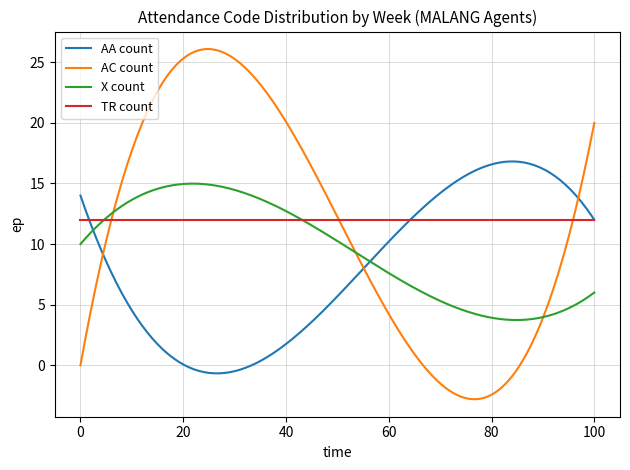

What is the minimum value shown in the chart?

-2.8